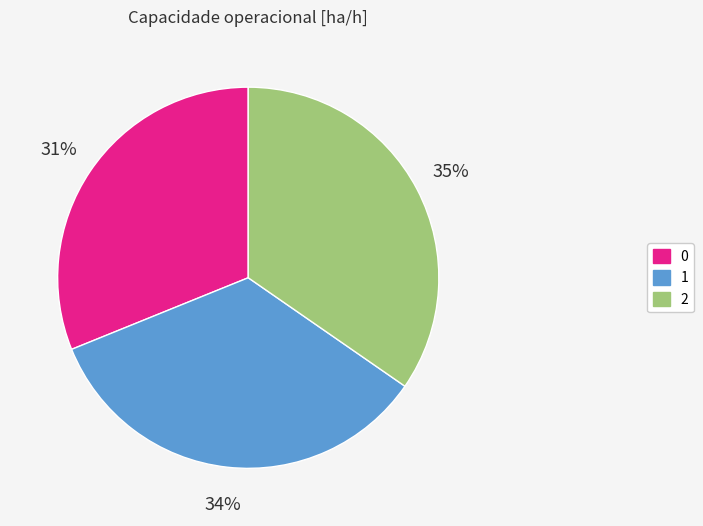

Combined, do 1 and 0 account for over 50%?

Yes